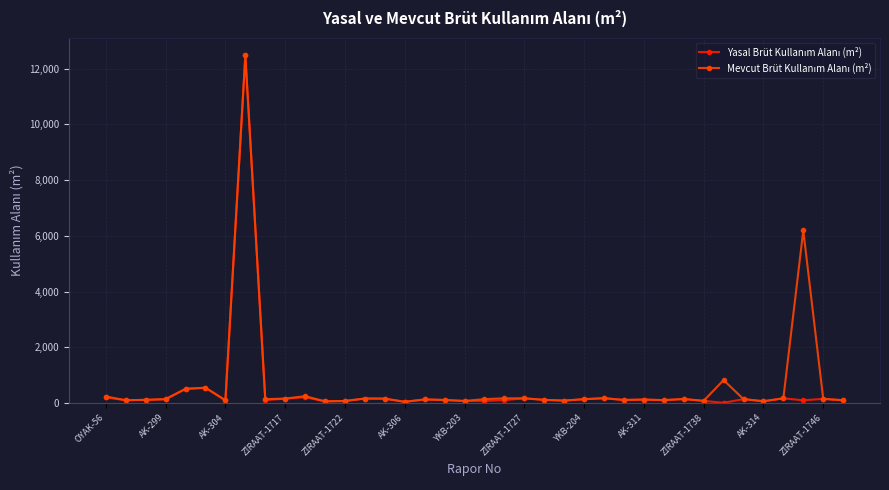

Reading left to right, list all the values displayed in this chart.

Yasal Brüt Kullanım Alanı (m²): 197.0	97.0	110.0	135.0	505.0	546.0	93.0	12483.3	100.0	155.0	204.0	56.0	70.0	158.0	154.0	40.0	125.0	105.0	70.0	70.0	100.0	165.0	110.0	82.0	134.0	170.0	106.0	120.0	100.0	140.0	75.0	4.0	137.0	60.0	165.0	94.8	146.0	96.0
Mevcut Brüt Kullanım Alanı (m²): 230.0	97.0	110.0	135.0	505.0	546.0	93.0	12483.3	136.0	155.0	243.0	56.0	70.0	158.0	154.0	40.0	125.0	105.0	70.0	137.0	165.0	165.0	110.0	85.0	134.0	170.0	106.0	120.0	100.0	140.0	75.0	820.0	137.0	60.0	165.0	6194.0	146.0	96.0